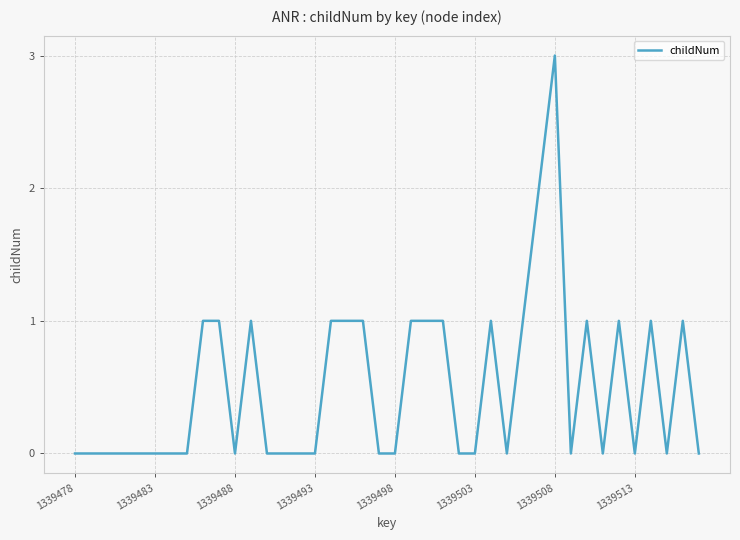

What is the greatest value displayed?

3